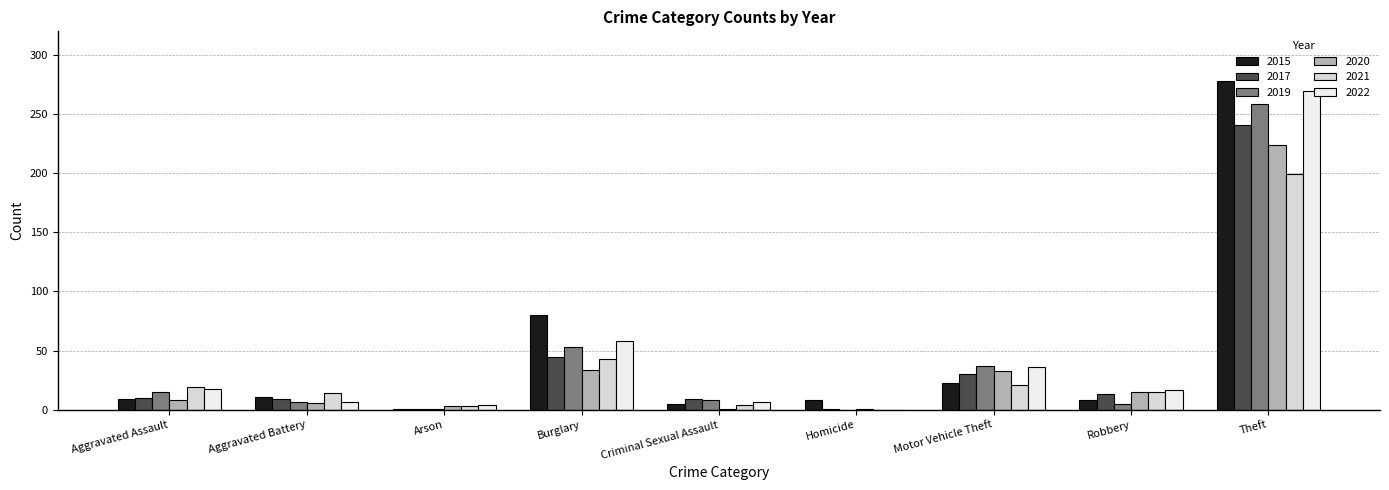

What is the label of the 4th bar from the right?

Homicide